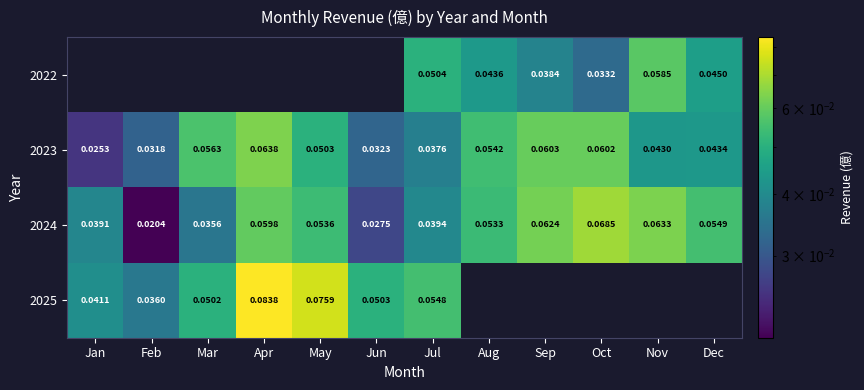

At which label does 2023 reach its peak?

Apr